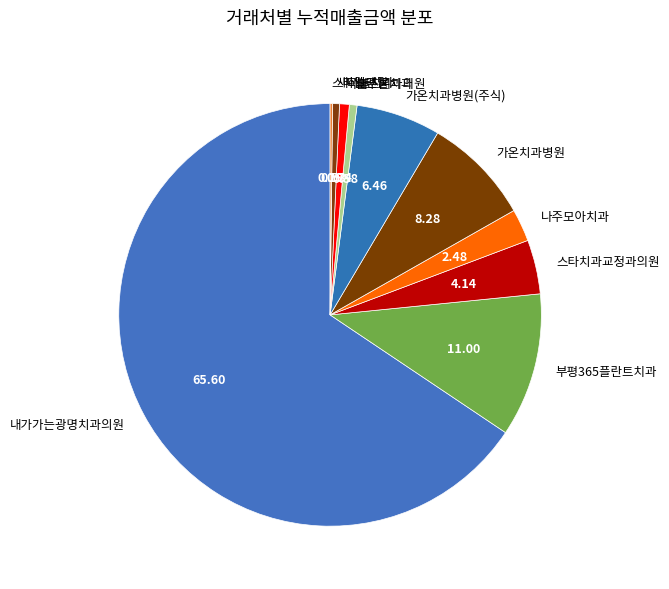

Which category accounts for the majority?

내가가는광명치과의원